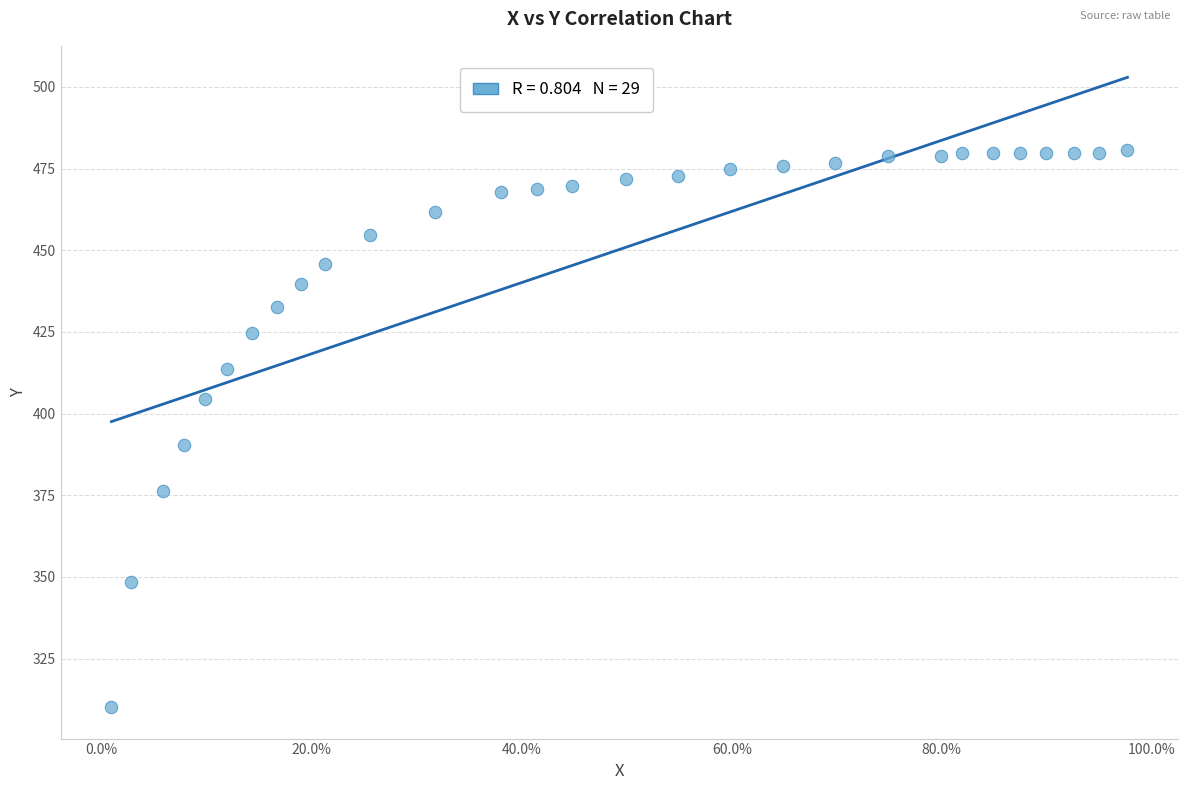

What is the range of X values (max minus min)?

1.0